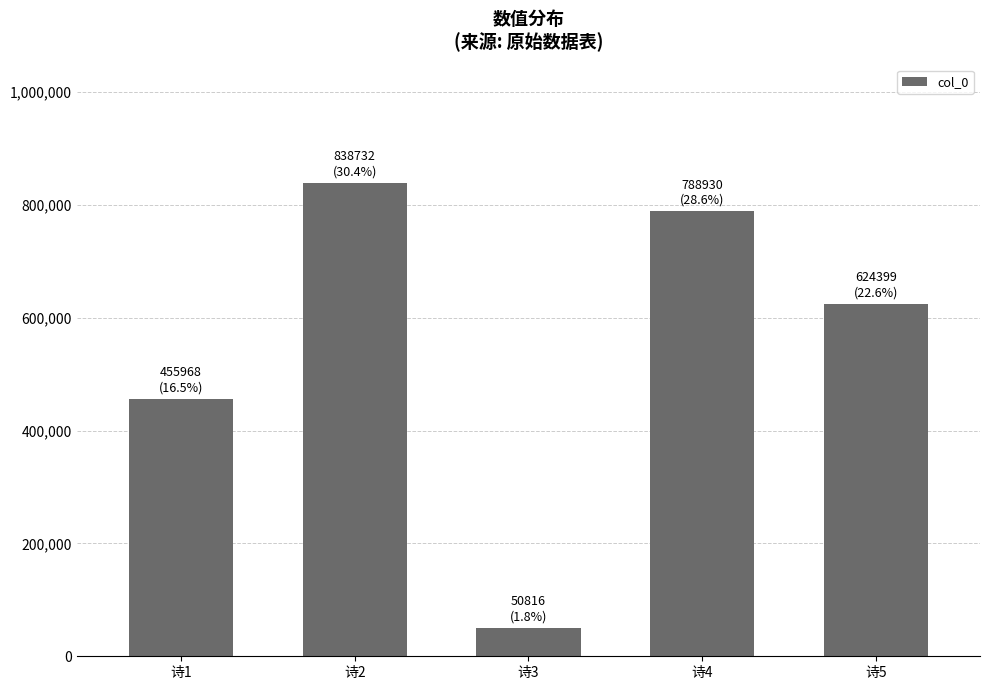

What is the change in value from 诗3 to 诗4?

+738114